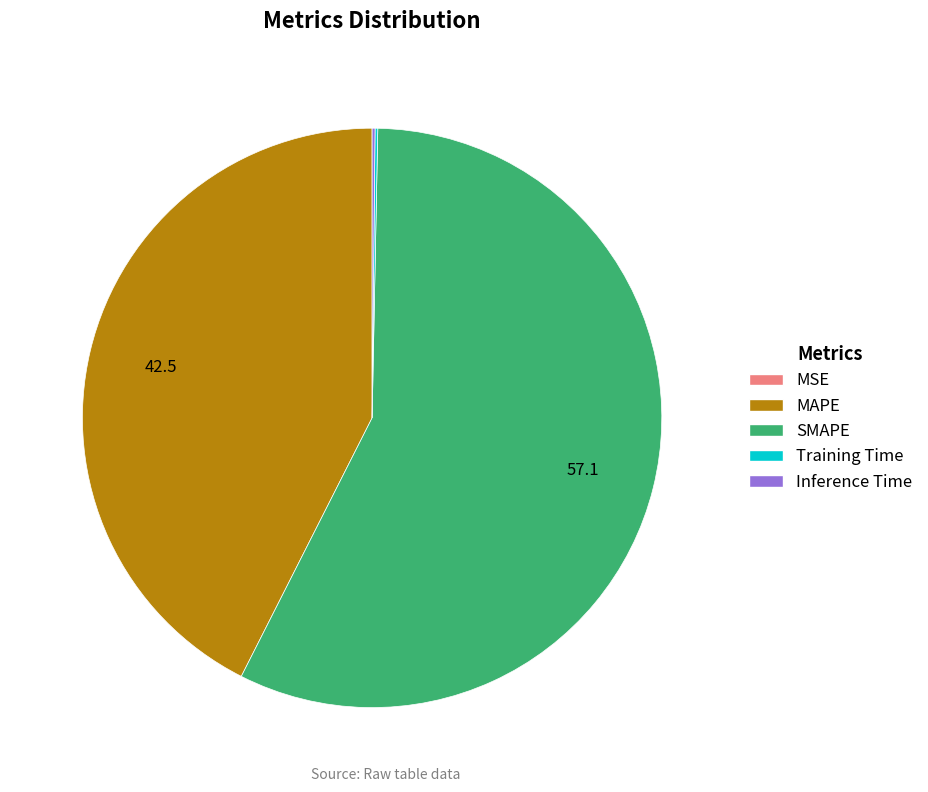

Which category has the biggest portion of the pie?

SMAPE